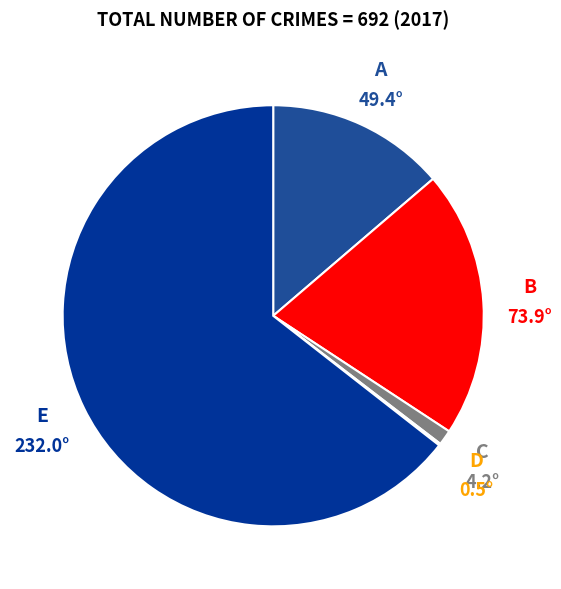

Is there any slice that represents more than half of the pie?

Yes